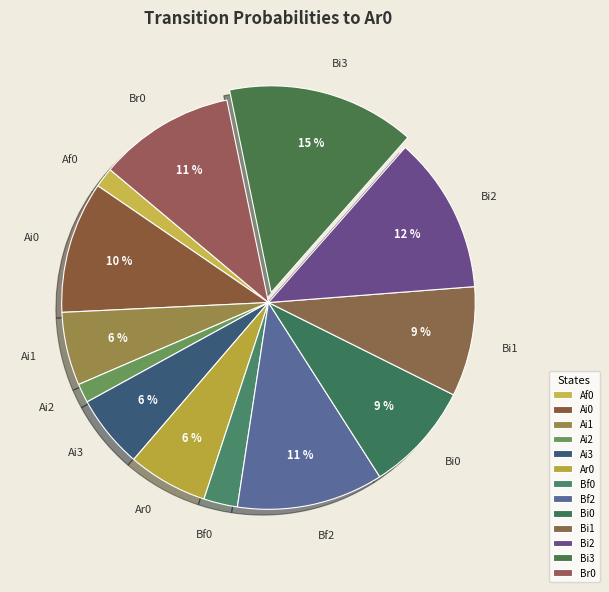

Which category has the biggest portion of the pie?

Bi3